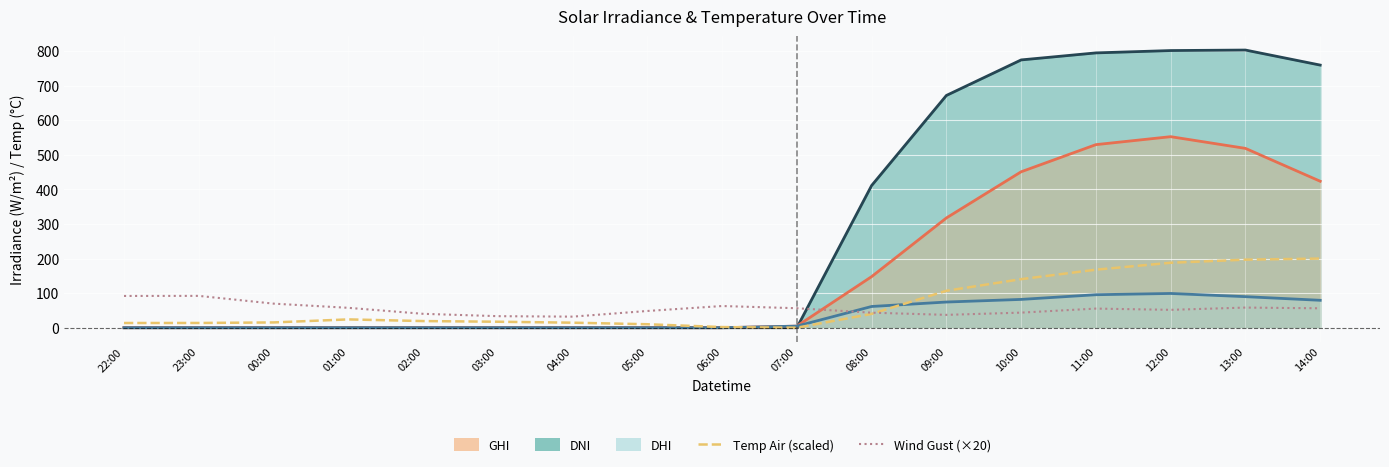

Reading right to left, transcribe all the data shown in this chart.

DNI: 14:00=759.6	13:00=803.1	12:00=801.6	11:00=794.9	10:00=774.6	09:00=671.8	08:00=411.3	07:00=0.0	06:00=0.0	05:00=0.0	04:00=0.0	03:00=0.0	02:00=0.0	01:00=0.0	00:00=0.0	23:00=0.0	22:00=0.0
GHI: 14:00=423.7	13:00=518.7	12:00=552.6	11:00=529.5	10:00=451.1	09:00=317.5	08:00=147.8	07:00=4.6	06:00=0.0	05:00=0.0	04:00=0.0	03:00=0.0	02:00=0.0	01:00=0.0	00:00=0.0	23:00=0.0	22:00=0.0
DHI: 14:00=79.3	13:00=89.8	12:00=99.1	11:00=95.4	10:00=81.9	09:00=74.3	08:00=61.4	07:00=4.6	06:00=0.0	05:00=0.0	04:00=0.0	03:00=0.0	02:00=0.0	01:00=0.0	00:00=0.0	23:00=0.0	22:00=0.0
temp_air (scaled): 14:00=200.0	13:00=196.9	12:00=187.9	11:00=167.9	10:00=140.4	09:00=106.8	08:00=40.0	07:00=0.0	06:00=1.9	05:00=10.0	04:00=14.5	03:00=17.3	02:00=19.2	01:00=24.1	00:00=15.3	23:00=13.7	22:00=13.6
wind_speed_gust (×20): 14:00=56.2	13:00=58.3	12:00=51.7	11:00=55.3	10:00=43.7	09:00=37.2	08:00=43.5	07:00=56.4	06:00=62.8	05:00=48.4	04:00=32.0	03:00=33.4	02:00=40.2	01:00=57.6	00:00=69.7	23:00=92.1	22:00=91.9